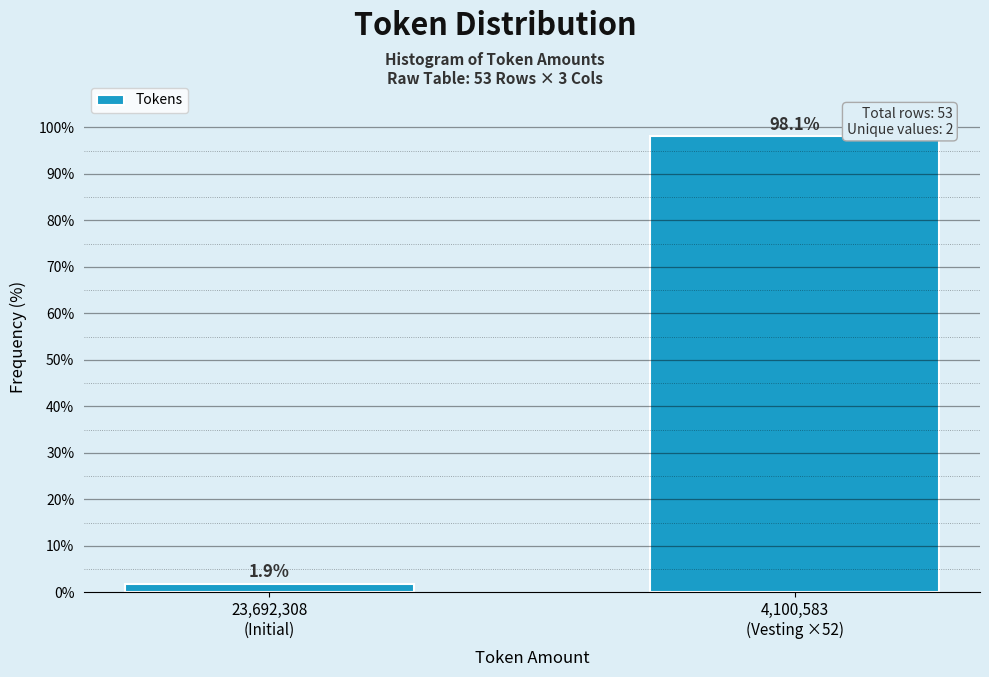

Reading right to left, what are all the values shown in this chart?

98.1	1.9